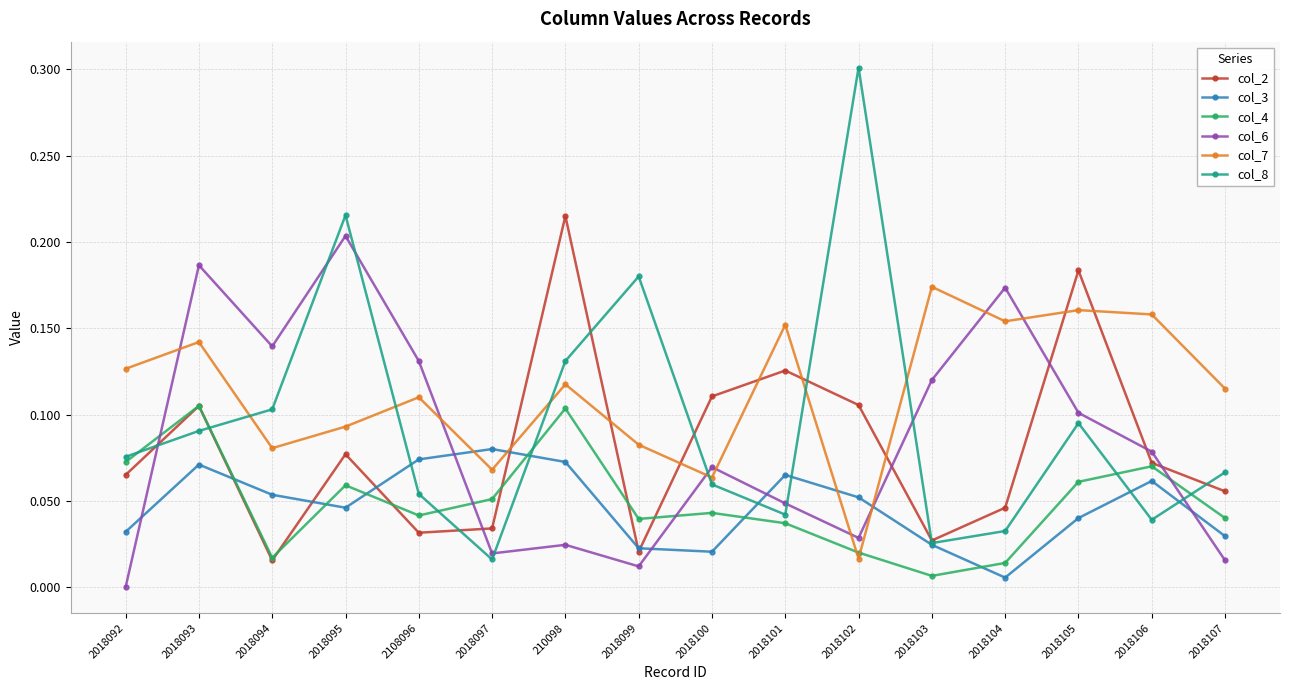

Which series ends up on top after the final intersection of col_7 and col_2?

col_7